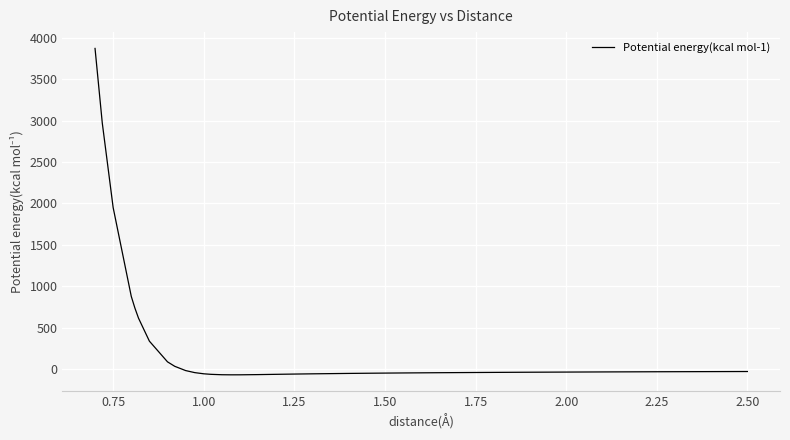

What is the average value?

284.9